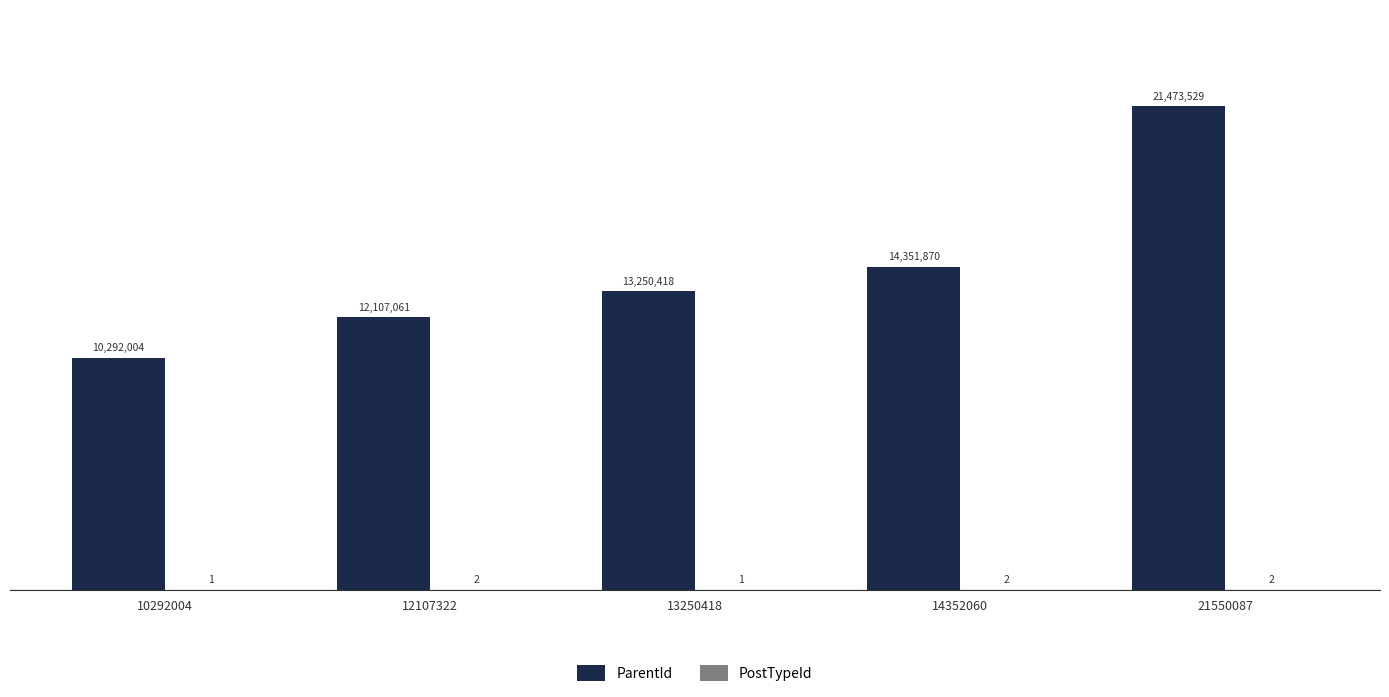

What is the sum of all PostTypeId values?

8